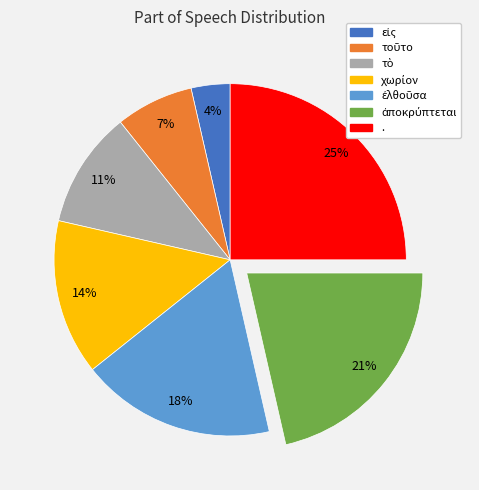

To the nearest percent, what is the average slice percentage?

14%